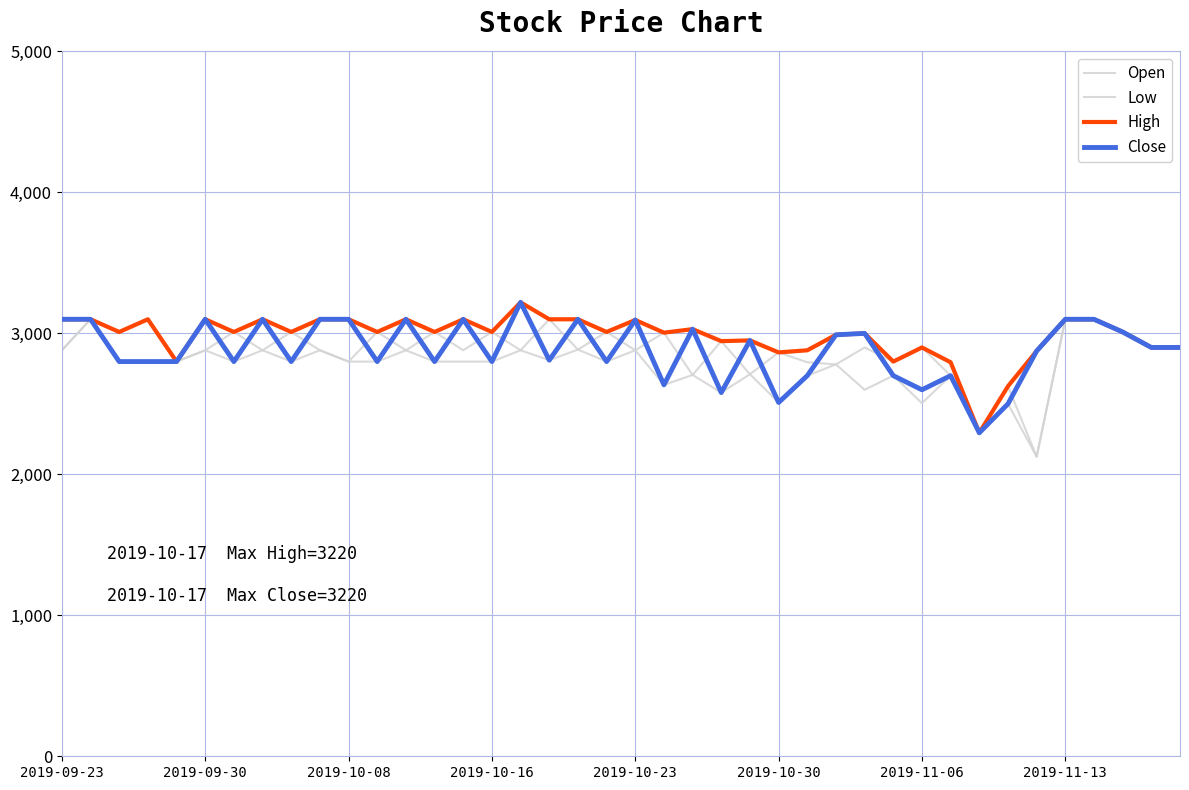

How many lines are shown in the chart?

4